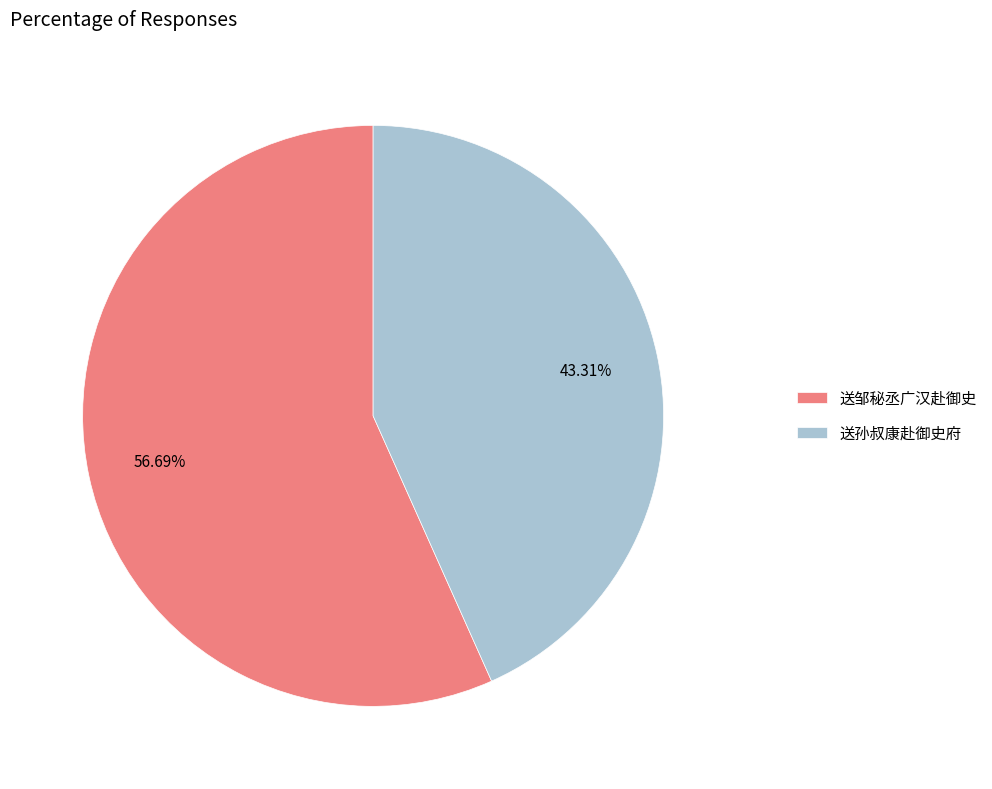

Is it true that 送孙叔康赴御史府 is 25% of the pie?

False